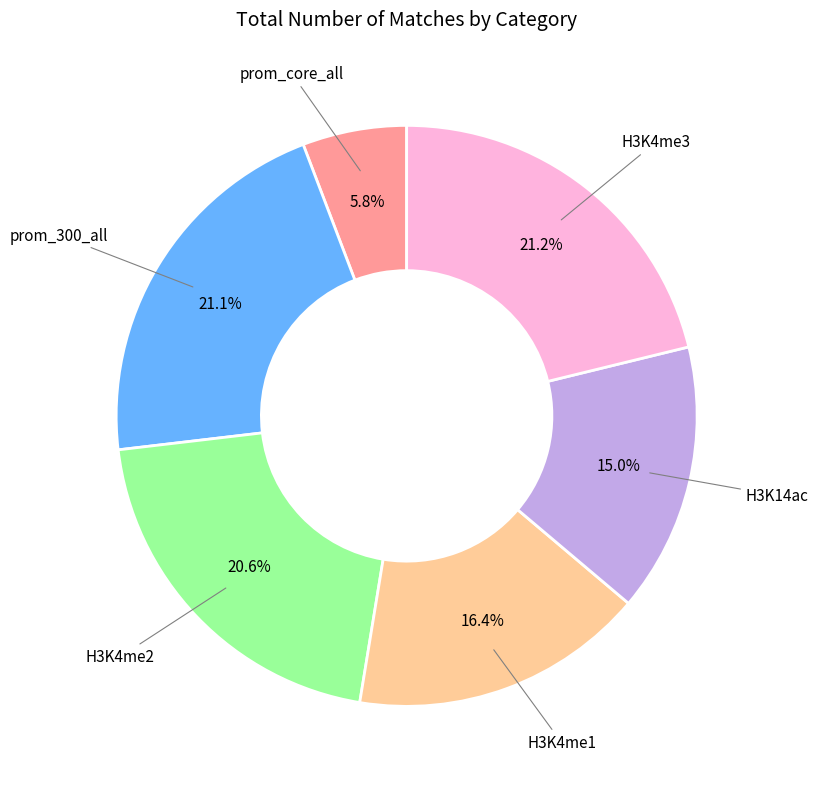

Does any single category account for the majority?

No